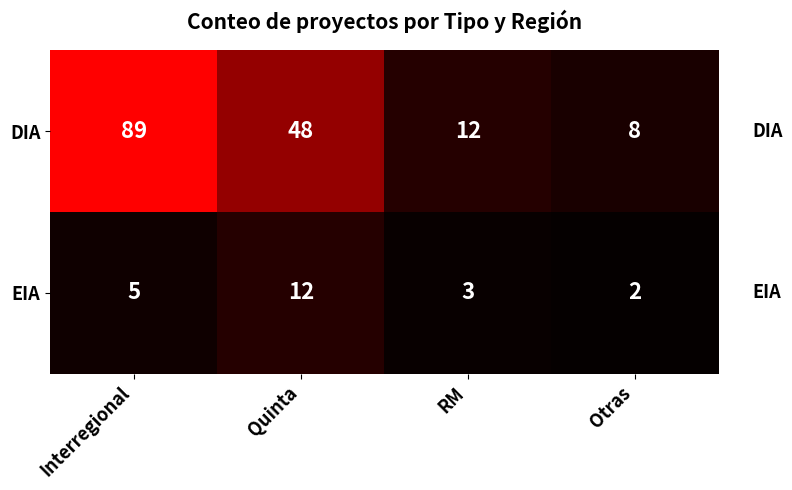

At which category is the sum across all series the highest?

Interregional